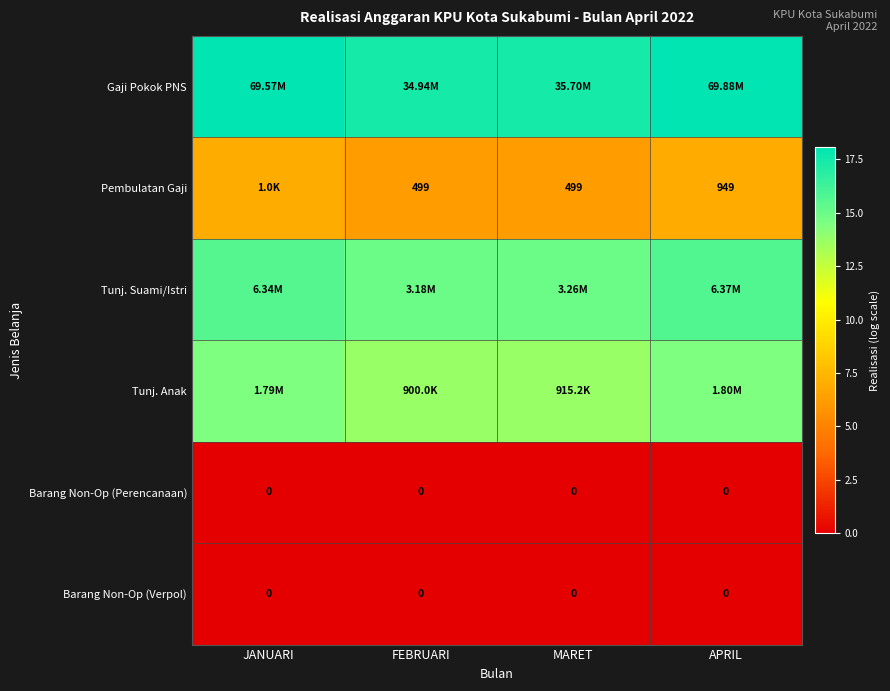

List the series in order of their peak value, highest first.

Gaji Pokok PNS, Tunj. Suami/Istri, Tunj. Anak, Pembulatan Gaji, Barang Non-Op (Perencanaan), Barang Non-Op (Verpol)